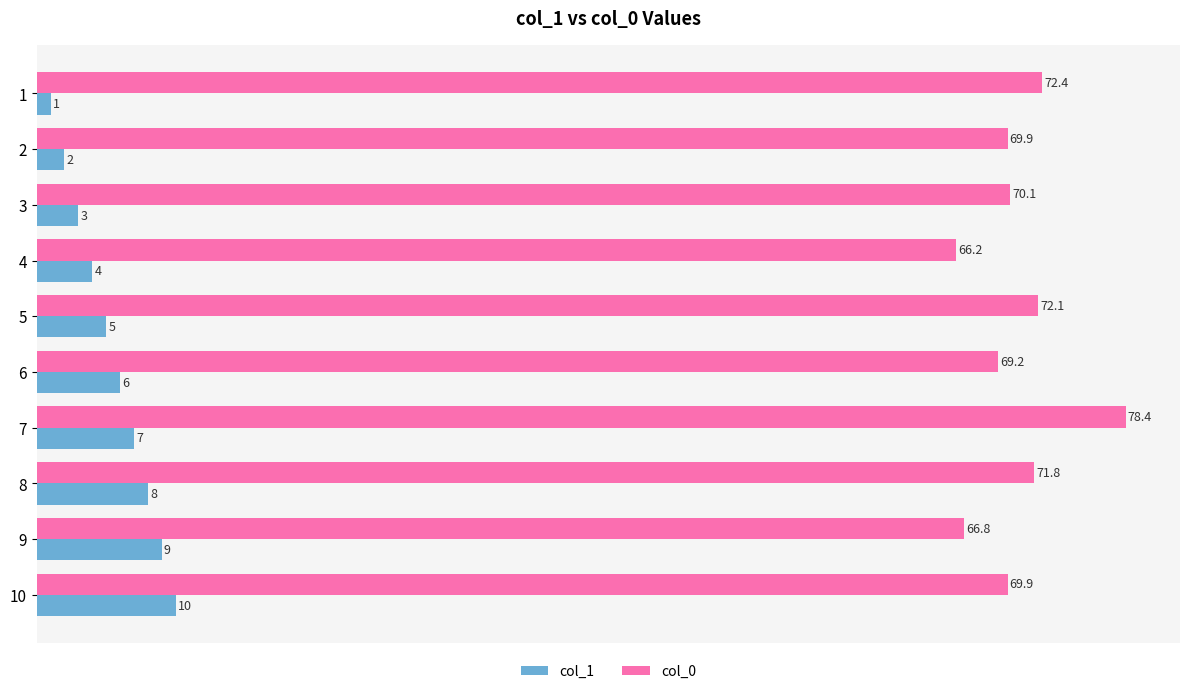

What is the difference between the second highest and second lowest values in the col_1 series?

7.0